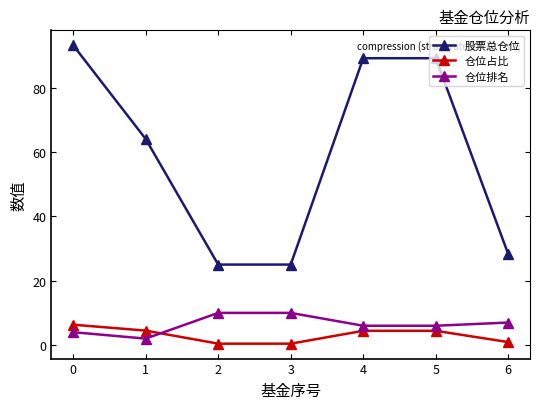

The 股票总仓位 series shows 16.2 at 6. True or false?

False